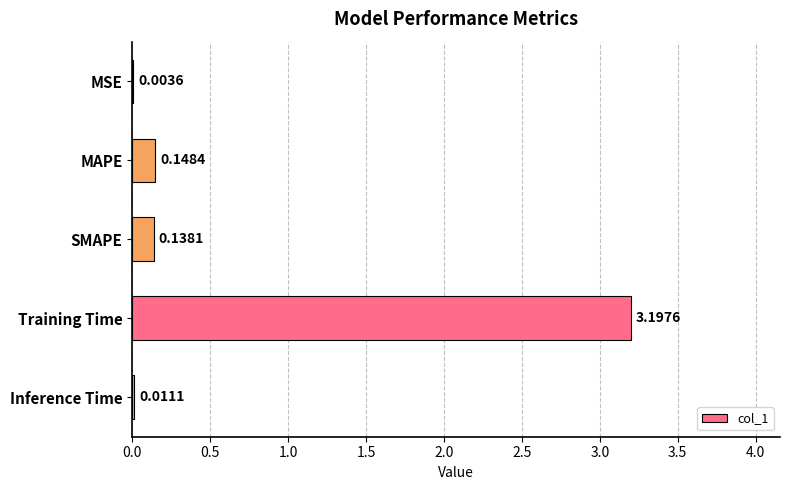

Where is the data nearest to the value 1?

MAPE